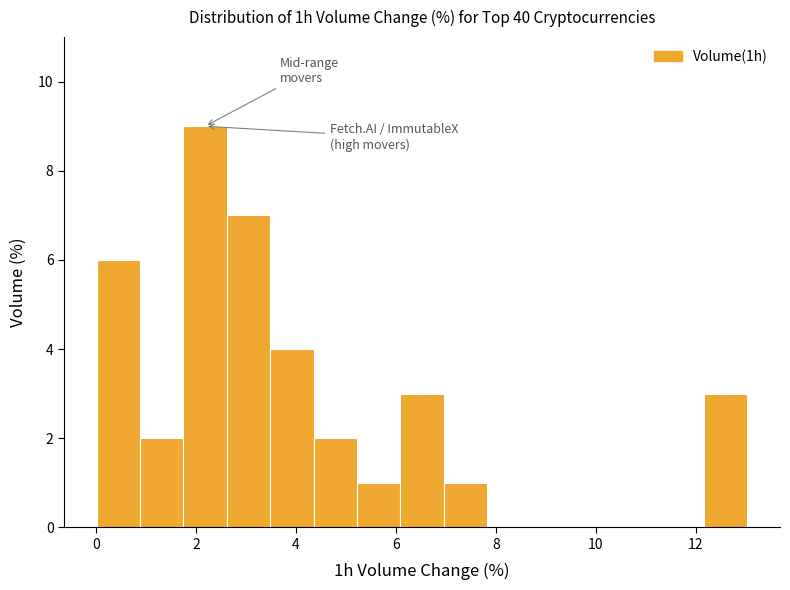

Reading left to right, list every bar in this chart as the range it spans on the x-axis followed by its height. Neither the bar edges nor the heights are printed on the chart, so give them approximately, as read against the axes.

0.0 to 0.8: 6
0.8 to 1.8: 2
1.8 to 2.6: 9
2.6 to 3.4: 7
3.4 to 4.4: 4
4.4 to 5.2: 2
5.2 to 6.0: 1
6.0 to 7.0: 3
7.0 to 7.8: 1
7.8 to 8.6: 0
8.6 to 9.6: 0
9.6 to 10.4: 0
10.4 to 11.2: 0
11.2 to 12.2: 0
12.2 to 13.0: 3